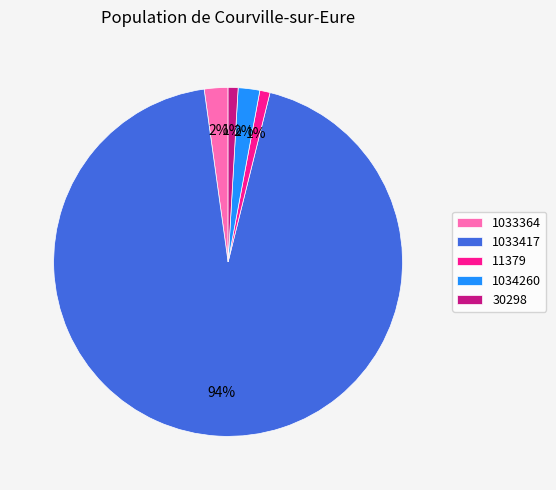

Combined, do 30298 and 1033417 account for over 50%?

Yes